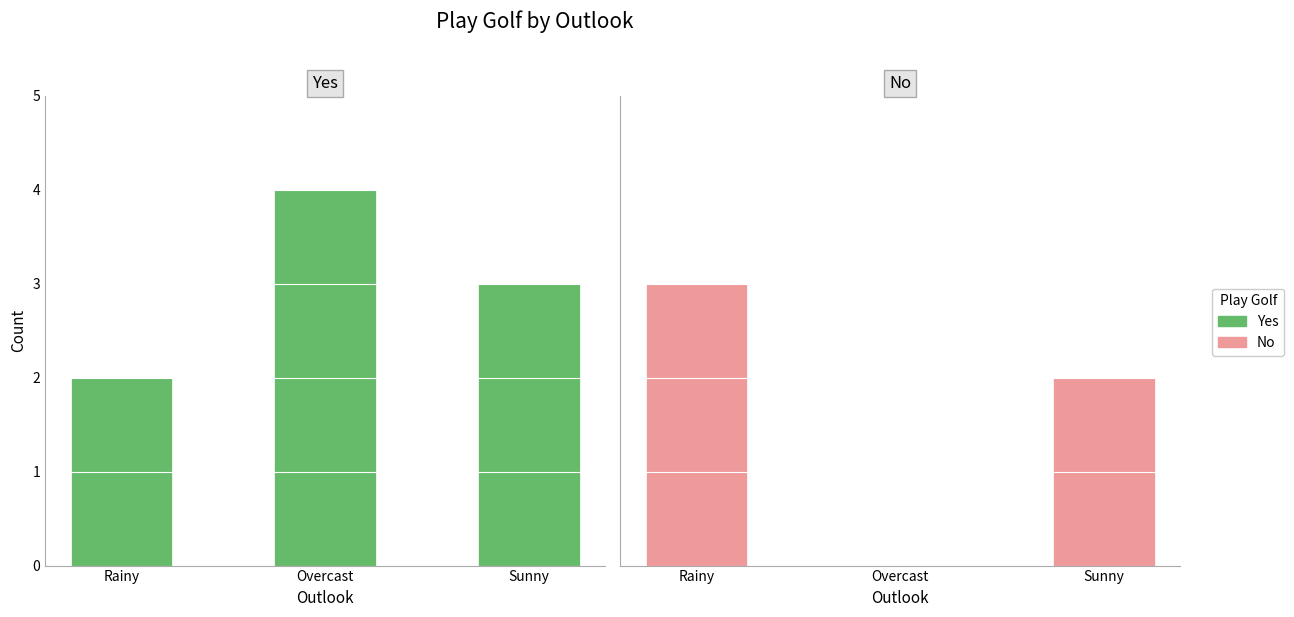

List the series in order of their overall mean, lowest first.

No, Yes